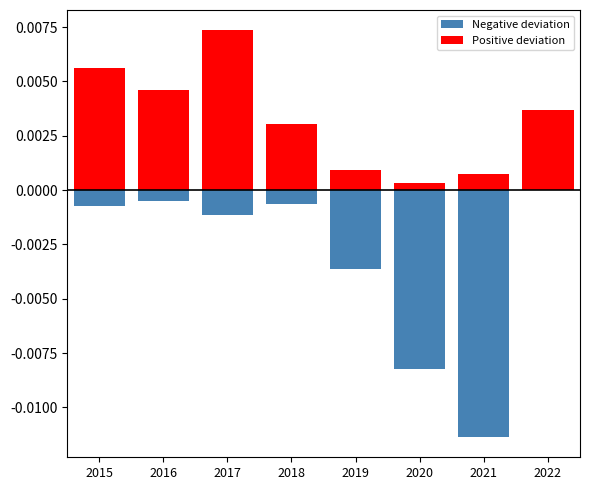

At how many categories does at least one series exceed 0?

8